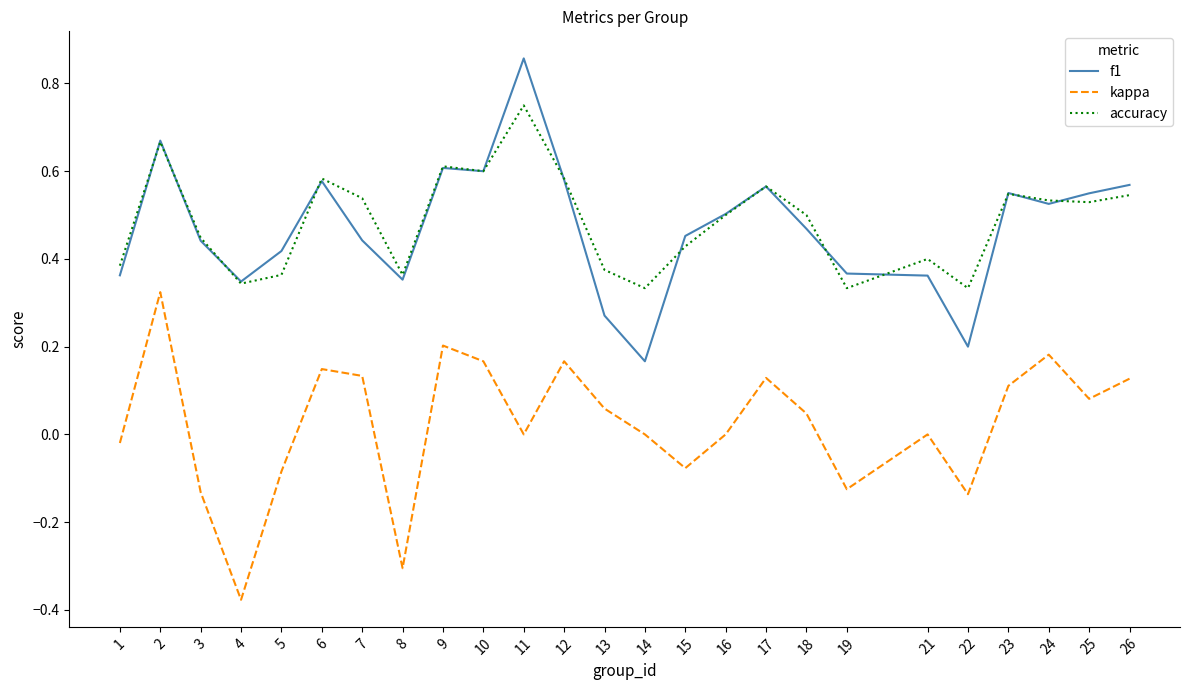

How many lines are shown in the chart?

3